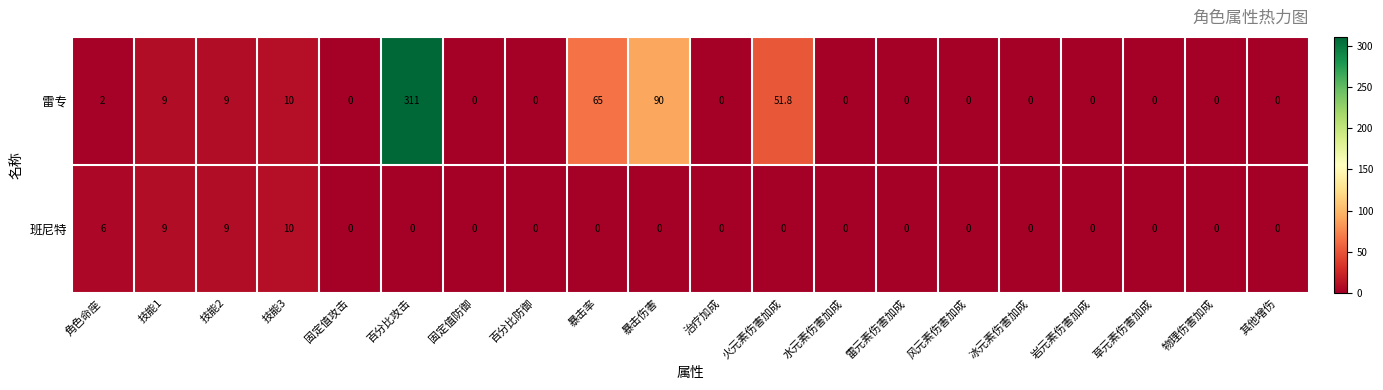

What is the average value of the 雷专 series?

27.4